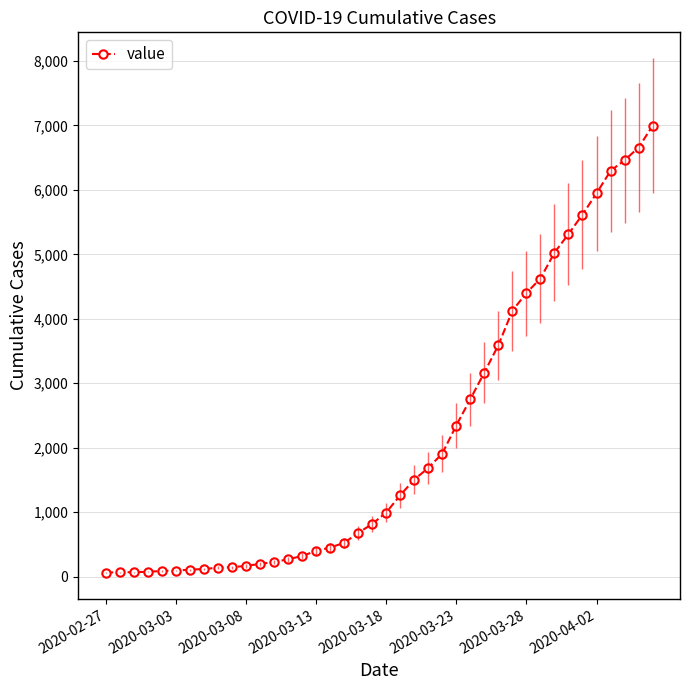

What is the smallest value displayed?

64